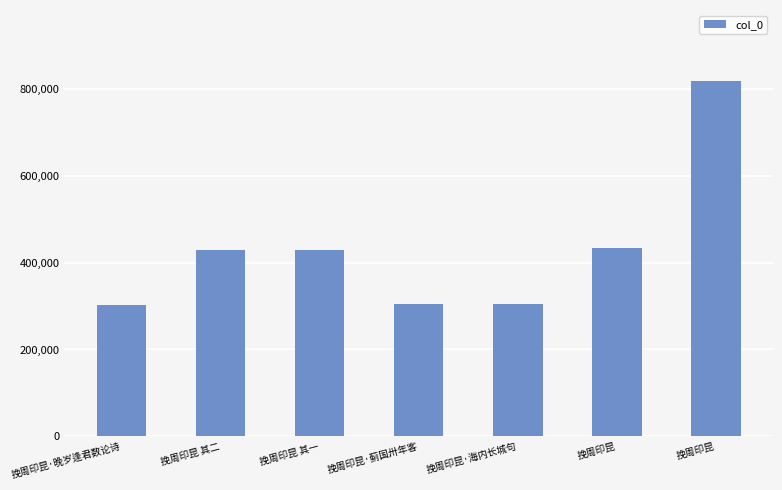

What is the average value?

432067